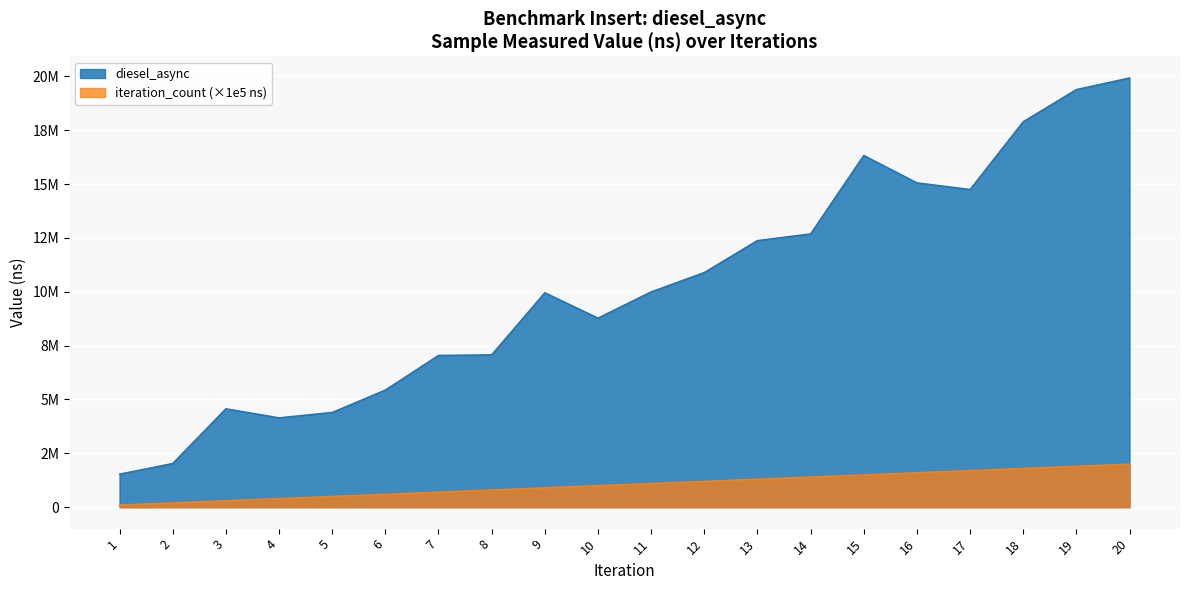

At which category is the sum across all series the highest?

20